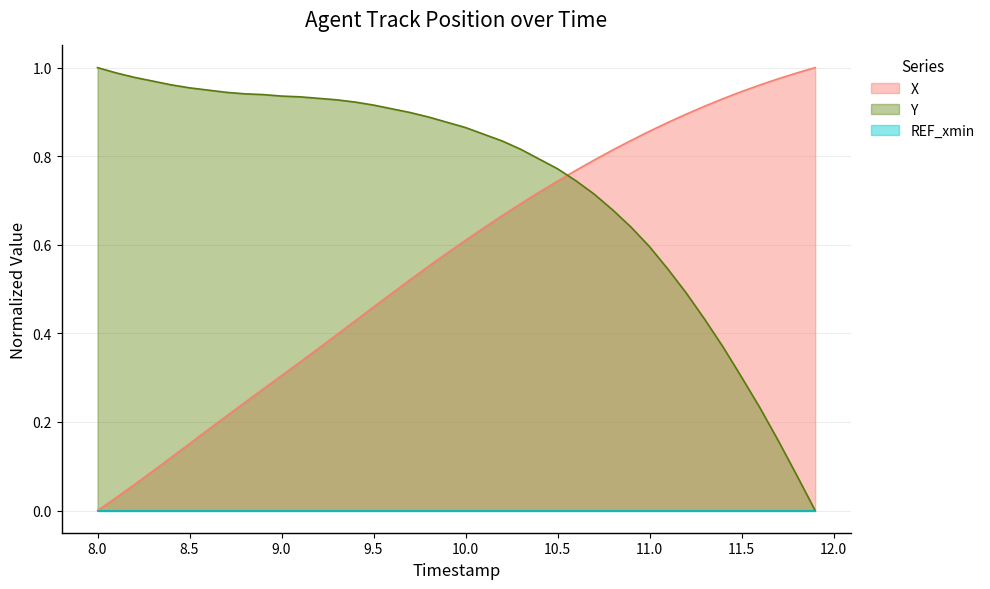

What is the maximum value shown in the chart?

1.0